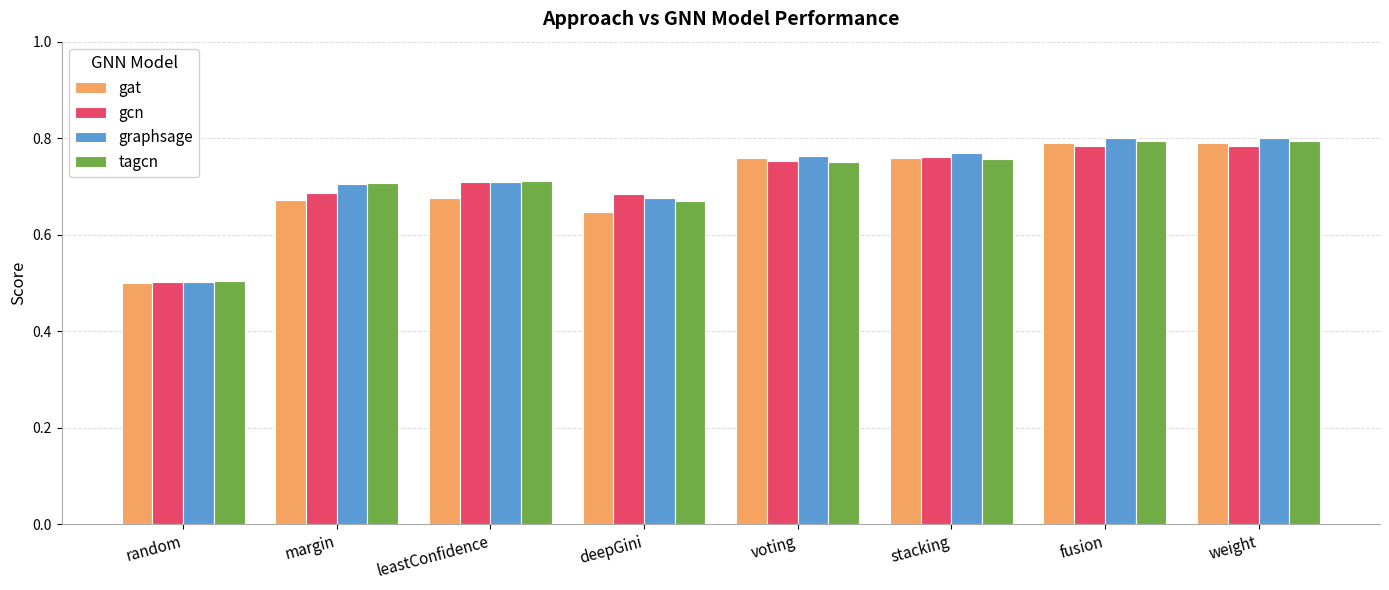

At how many categories does at least one series exceed 0?

8